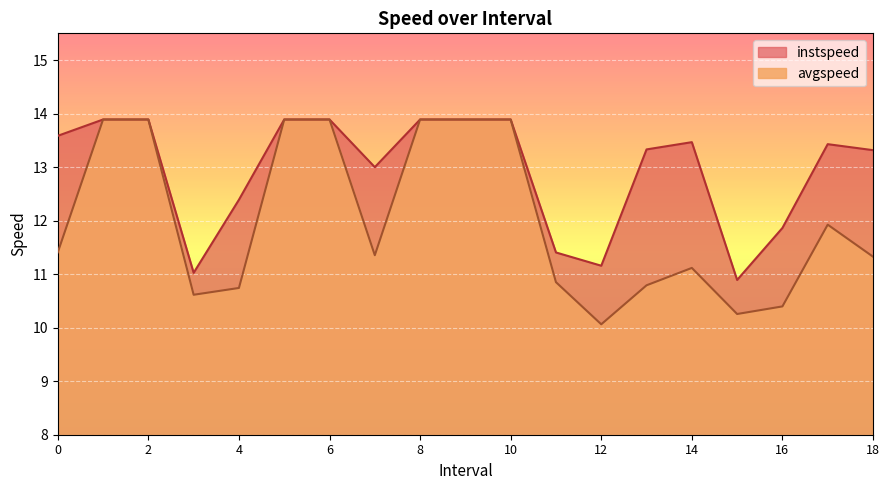

Which series has the largest total across all categories?

instspeed